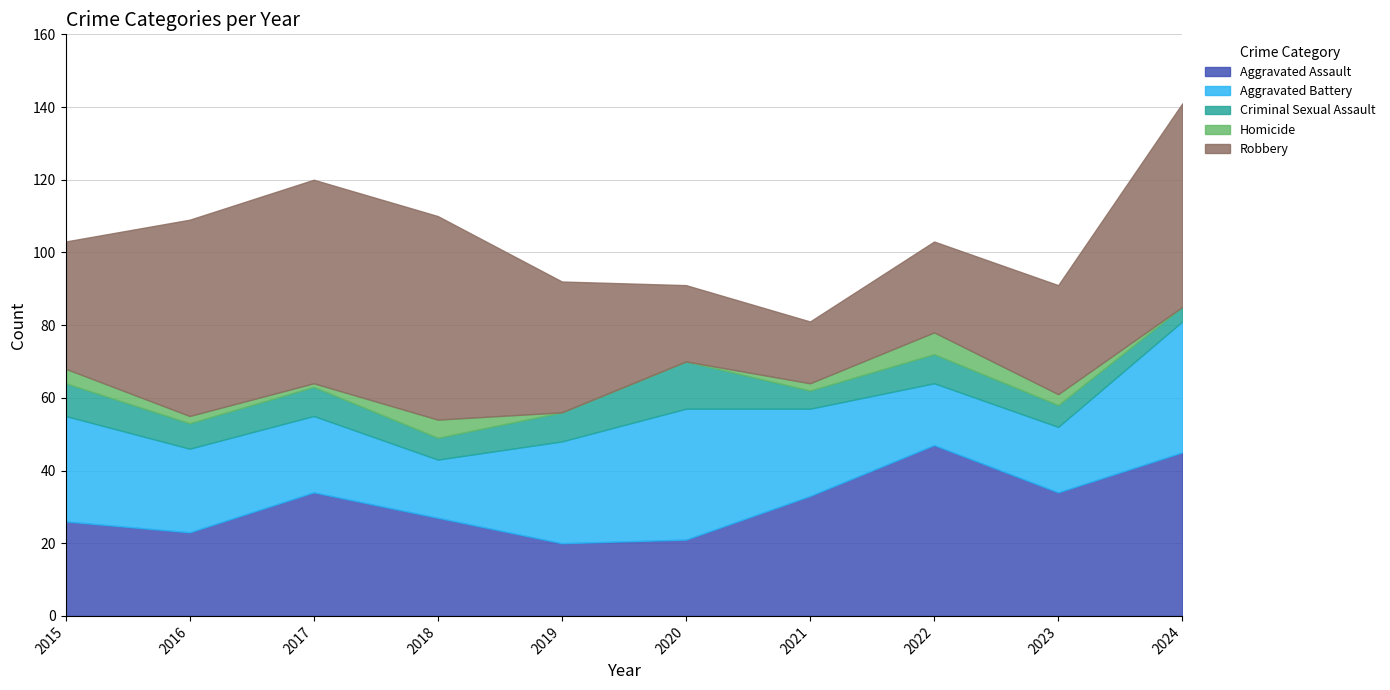

What is the value of the Robbery point at the 4th from the left?

56